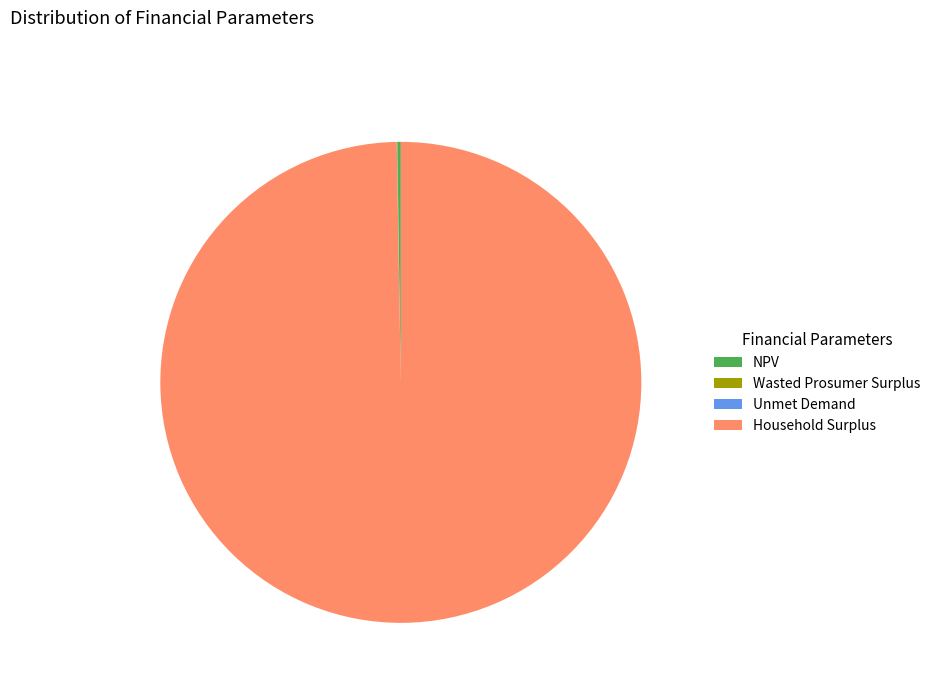

Is it true that Household Surplus is 94% of the pie?

False